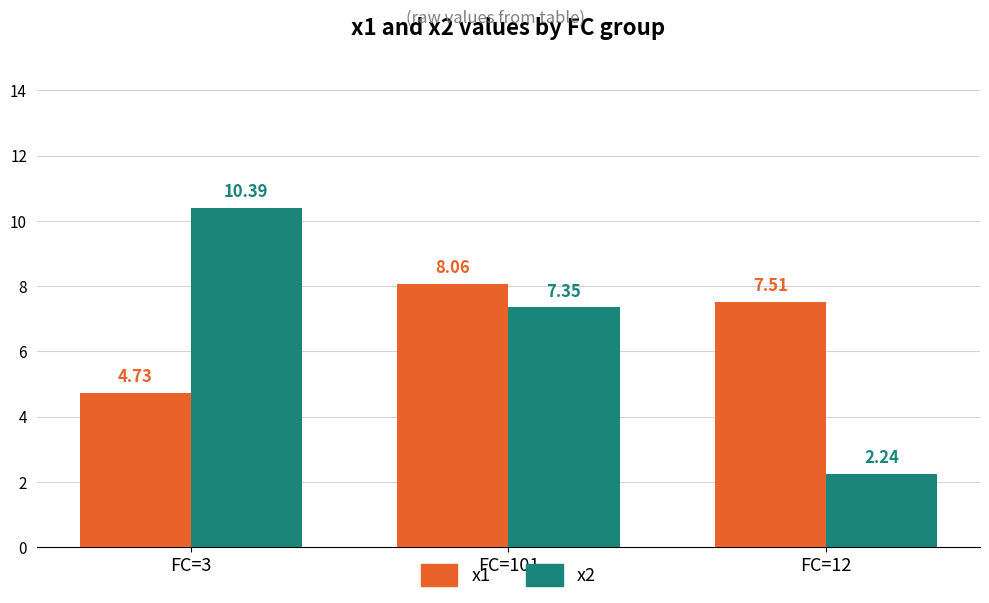

What is the difference between the maximum and minimum values in the x2 series?

8.2